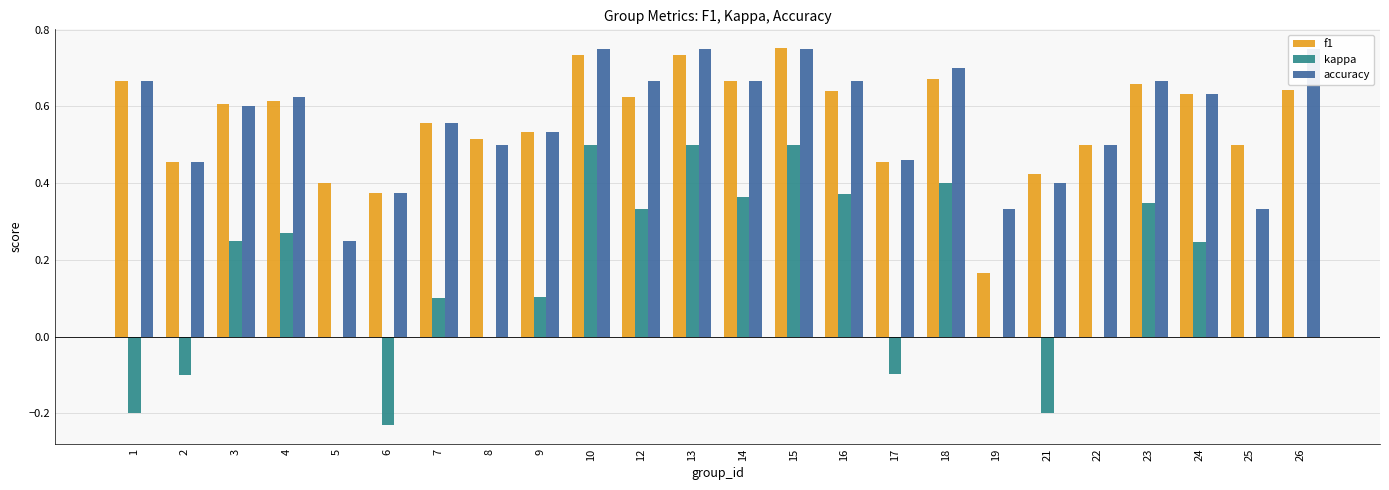

Read the accuracy value at 26.

0.8